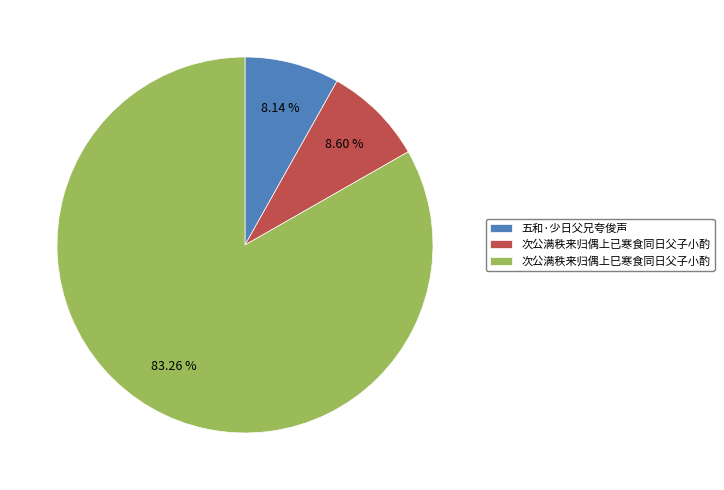

How many segments does this pie chart have?

3